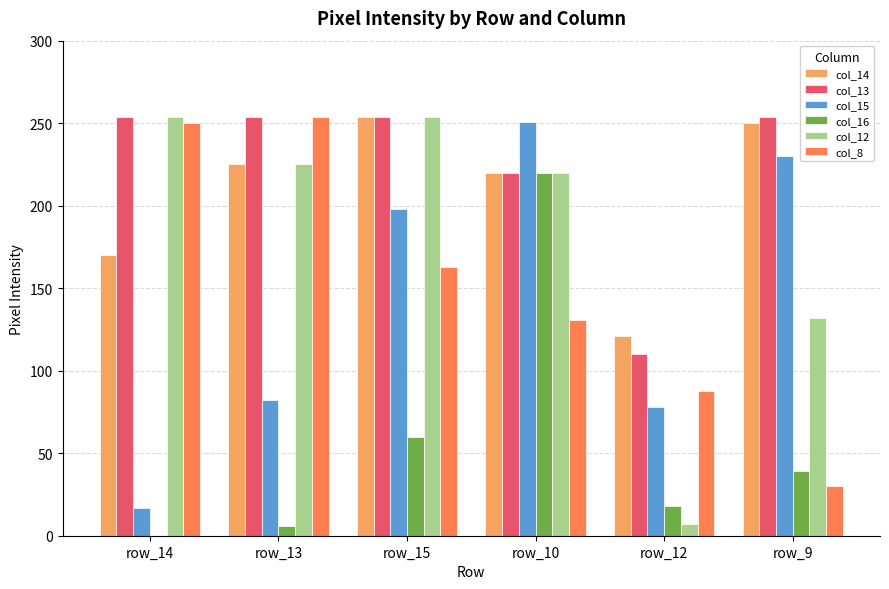

At which label is col_13 closest to 182?

row_10